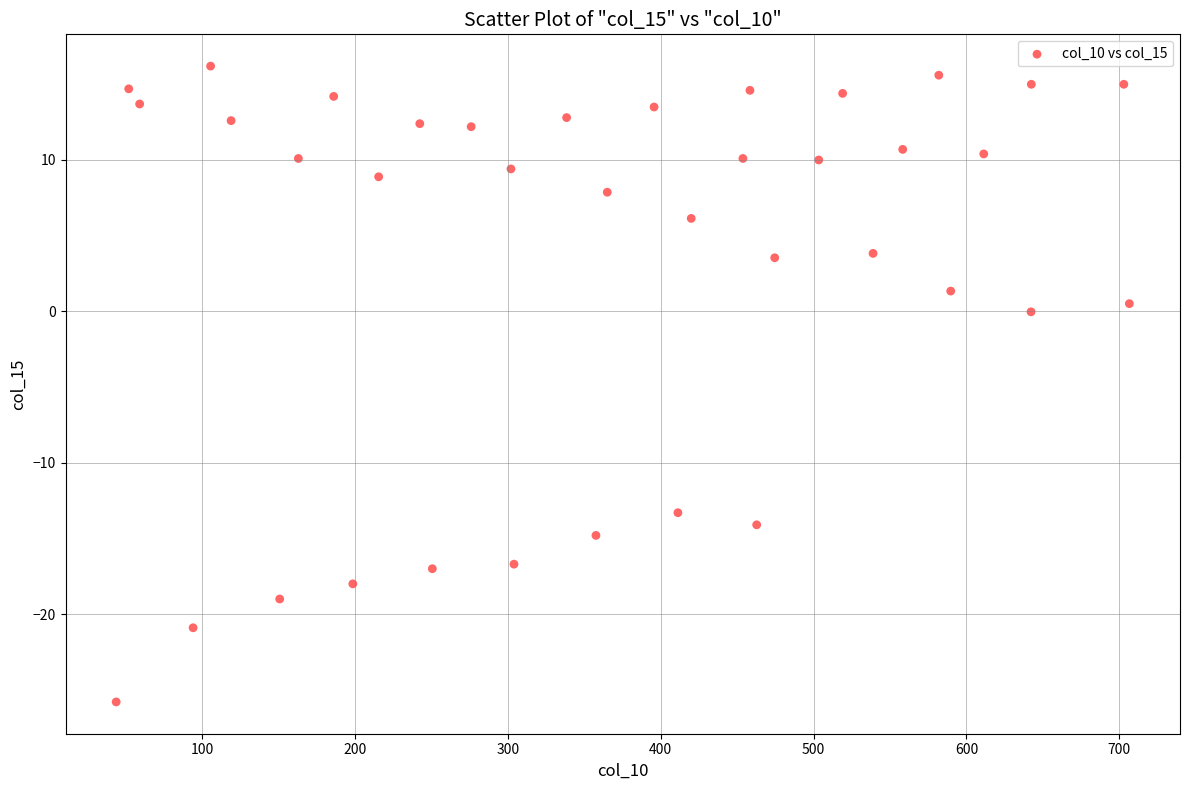

What is the range of Y values (max minus min)?

42.0